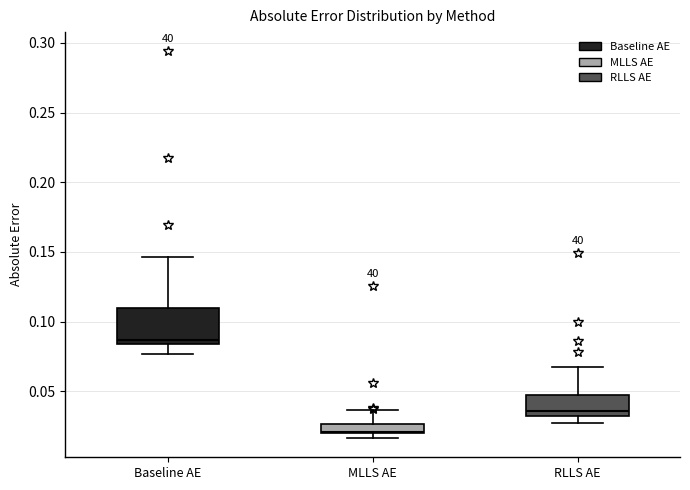

Comparing the boxes themselves (not the whiskers), which one is the tallest?

Baseline AE